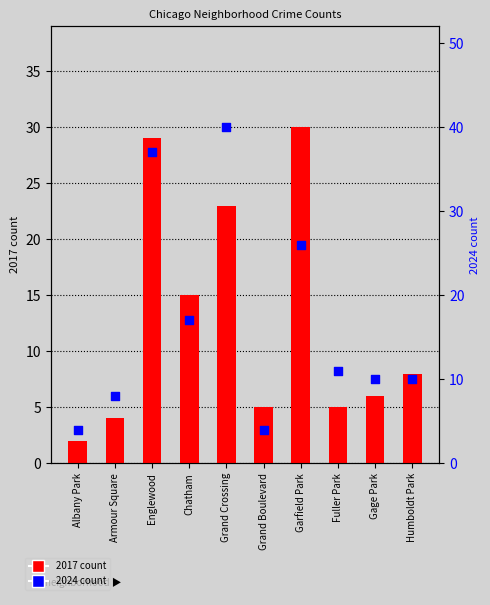

Which series has the largest Y range (max minus min)?

2024